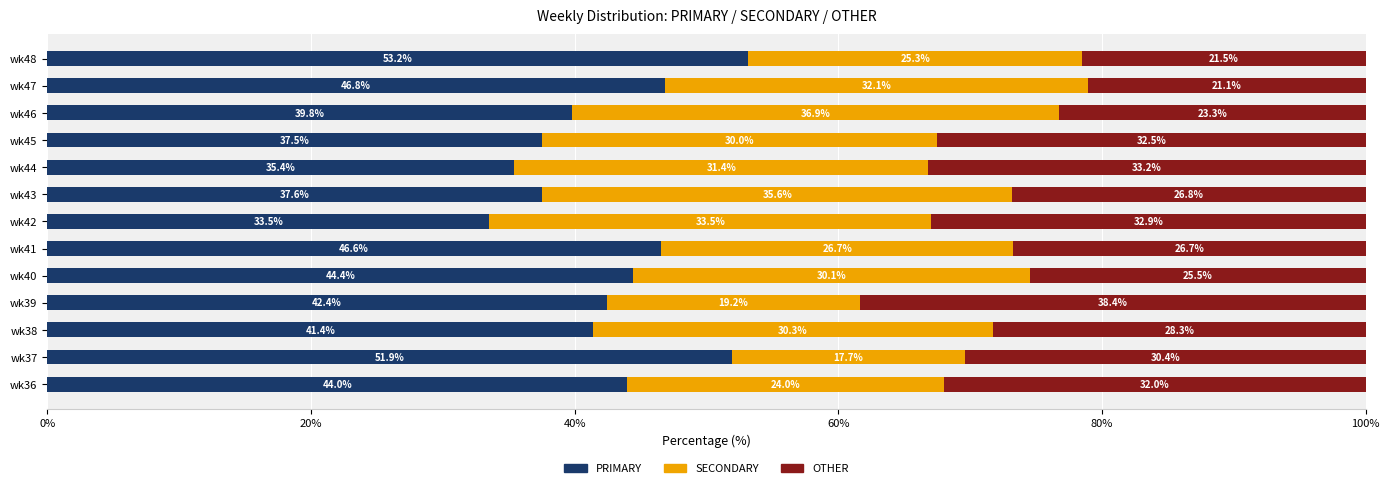

Which category has the highest value in the PRIMARY series?

wk48